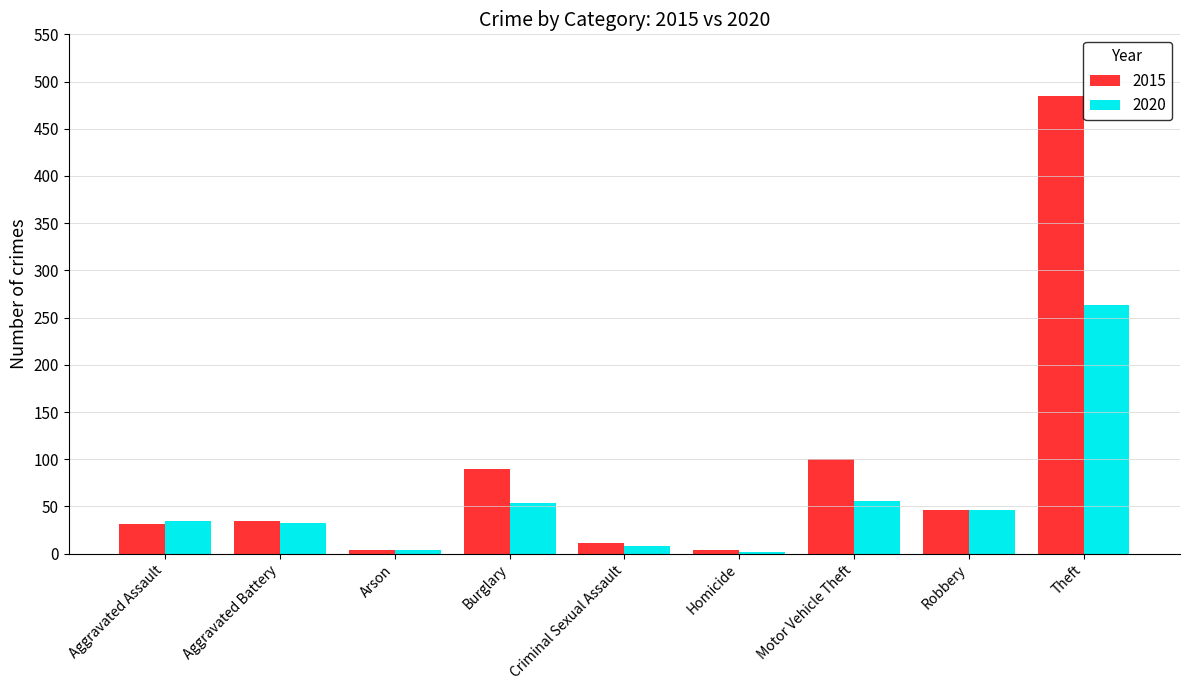

The value of 2020 at Robbery is 17. True or false?

False